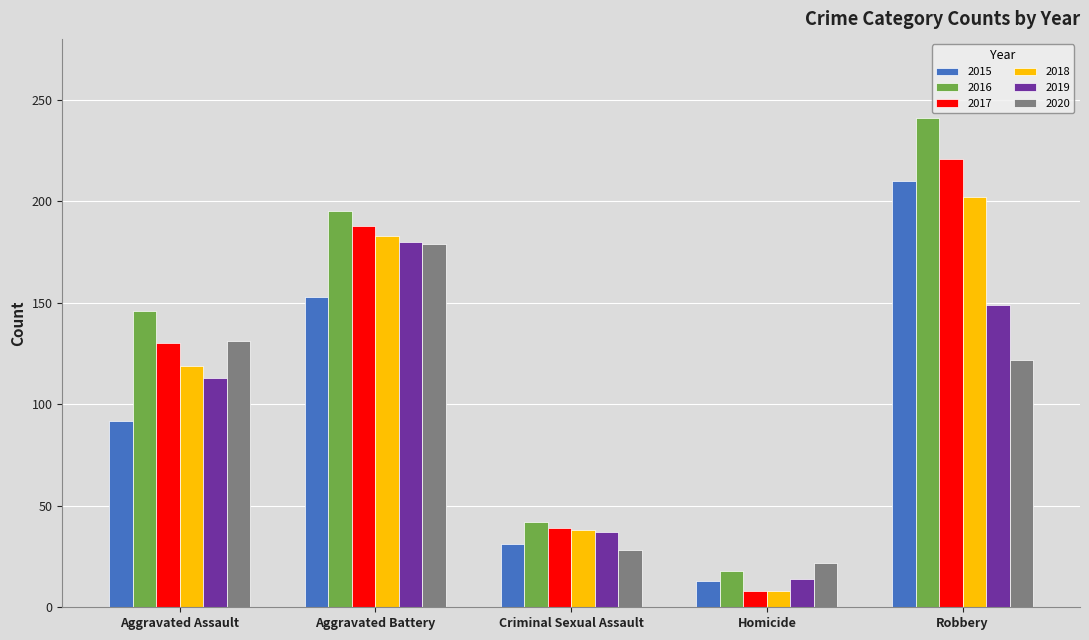

Which series has the widest spread of values?

2016